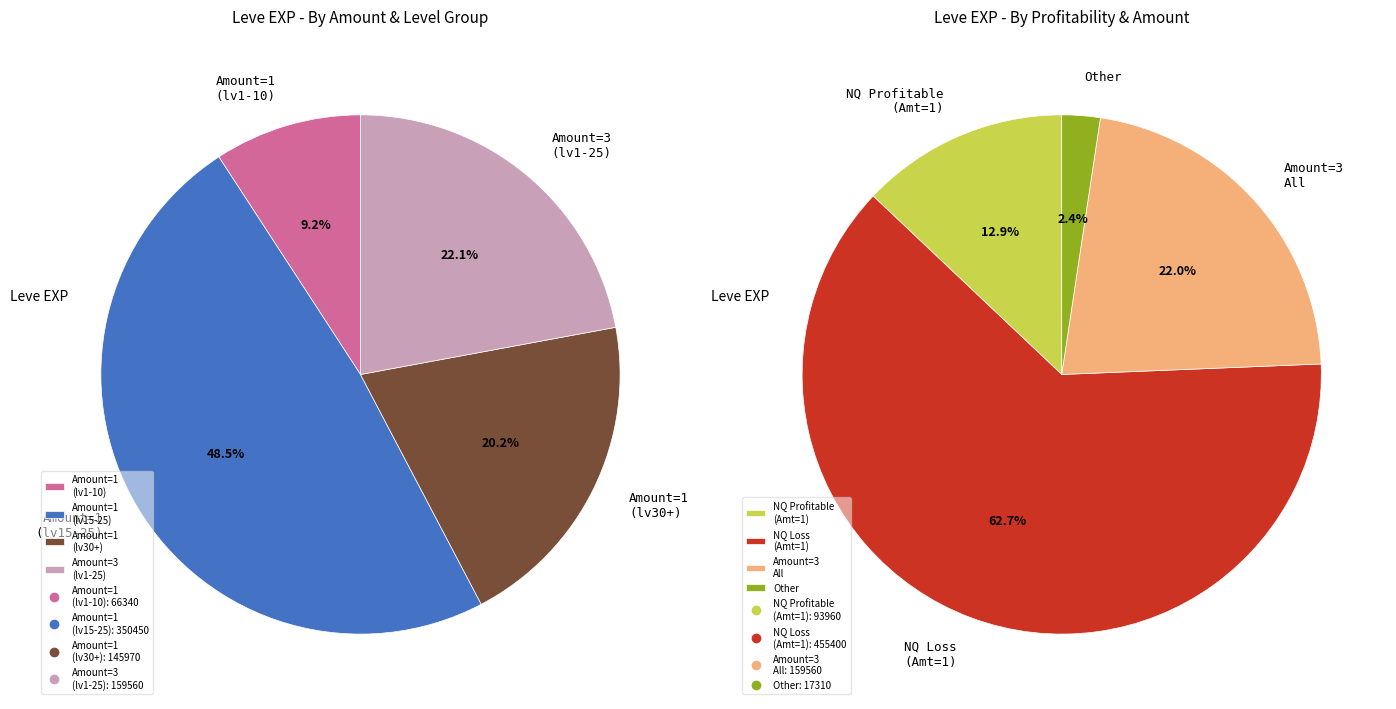

Is there a majority slice in this chart?

No